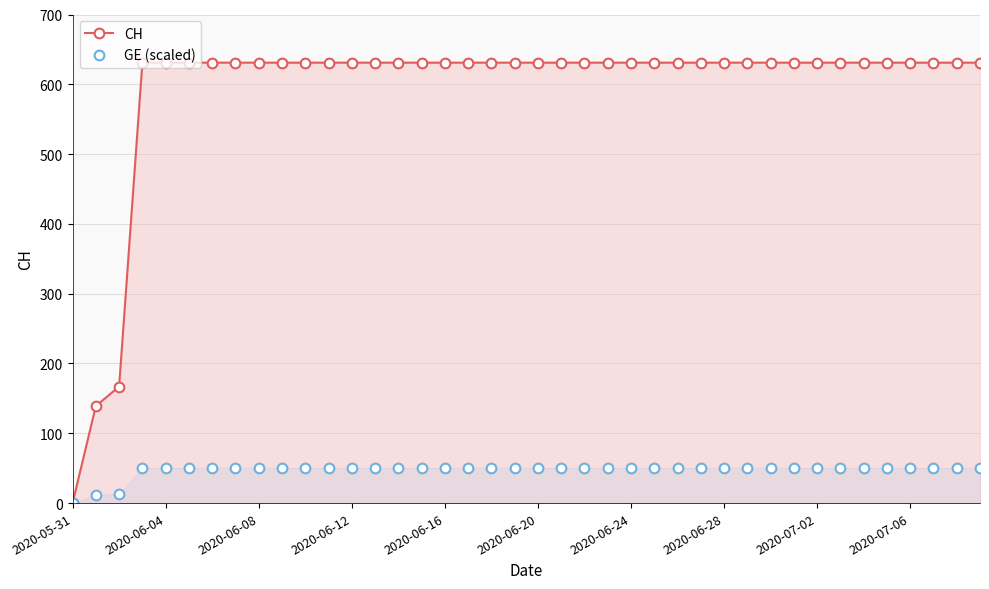

What position from the right is 10?

30